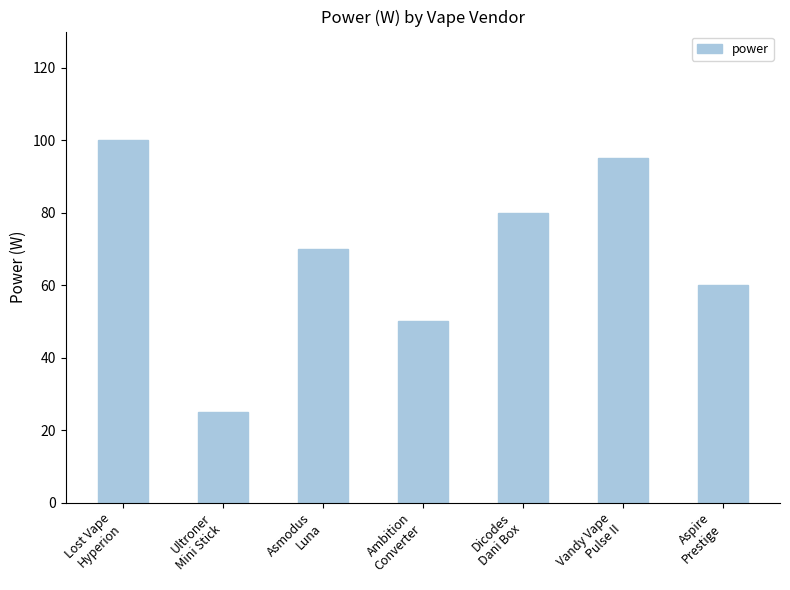

True or false: the data shows 95 at Vandy Vape
Pulse II.

True